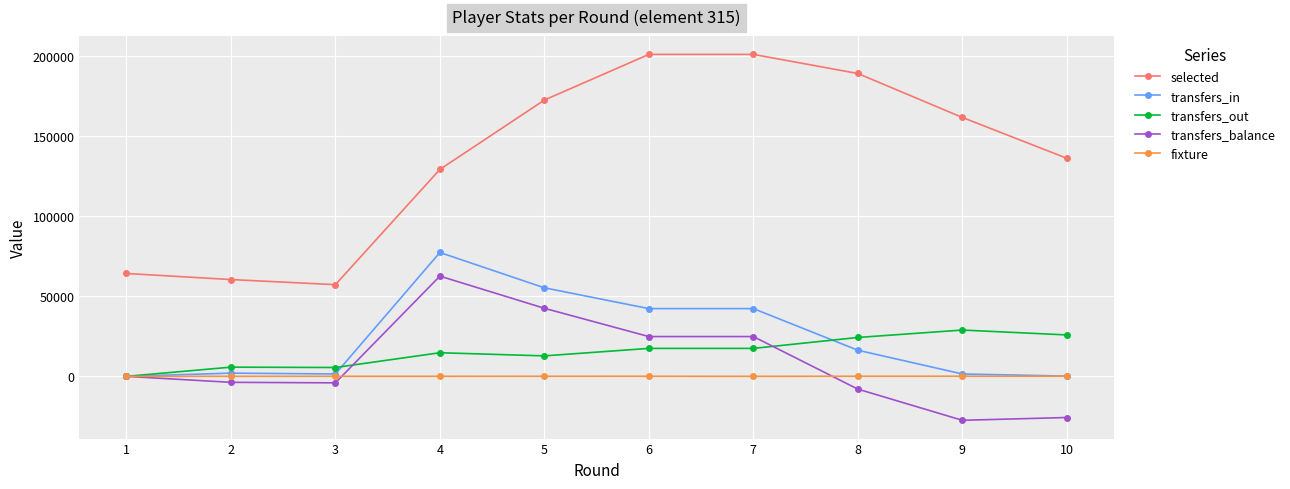

What is the sum of the transfers_out values at 4 and 2?

20486